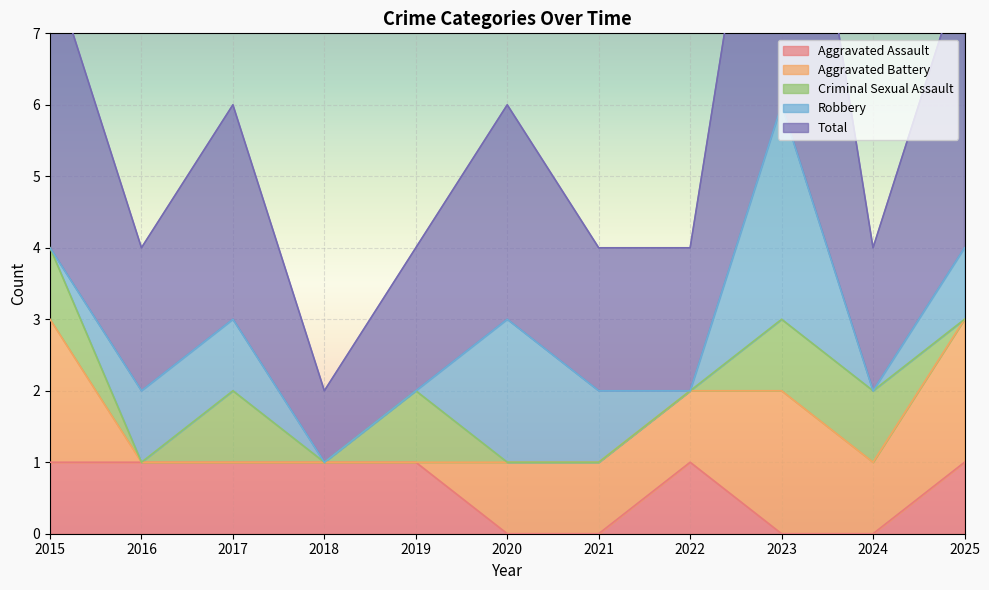

True or false: Robbery has more than 0 interior local peaks.

True